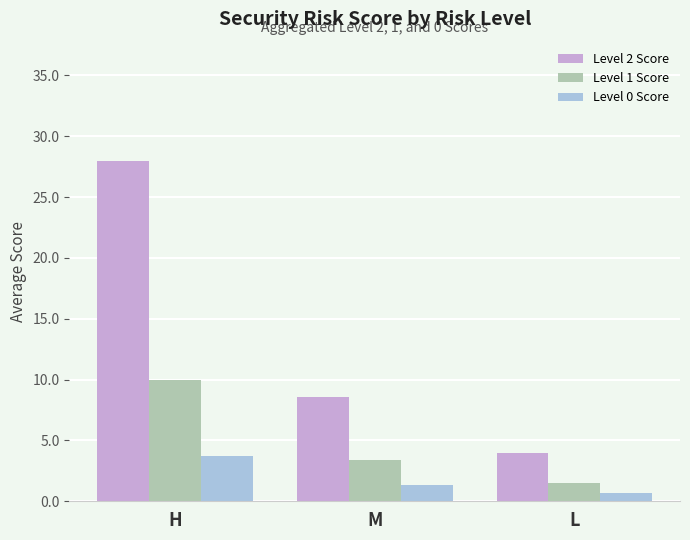

What position from the right is H?

3